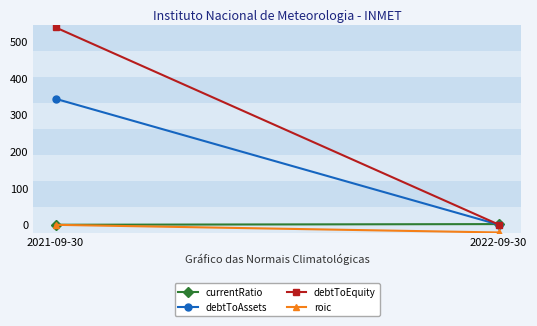

What is the label of the 1st point from the right?

2022-09-30